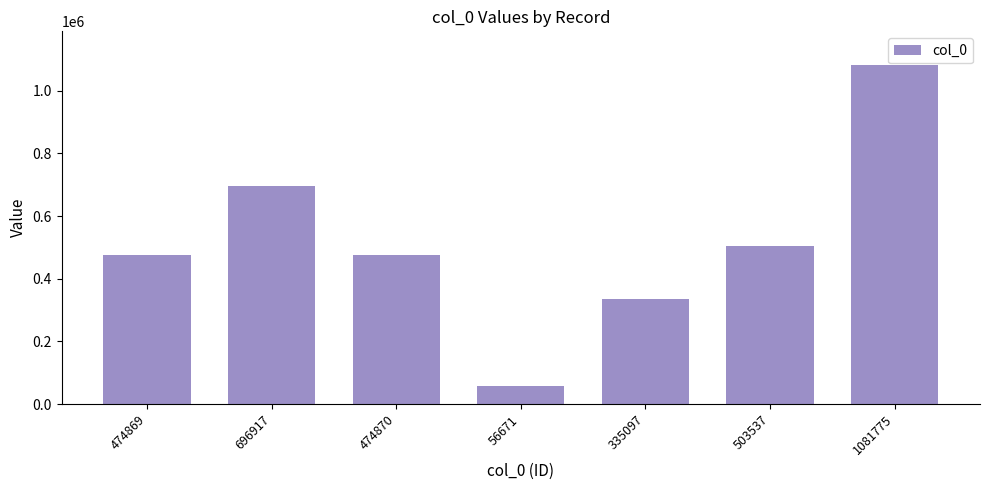

Which label corresponds to the largest value in the chart?

1081775